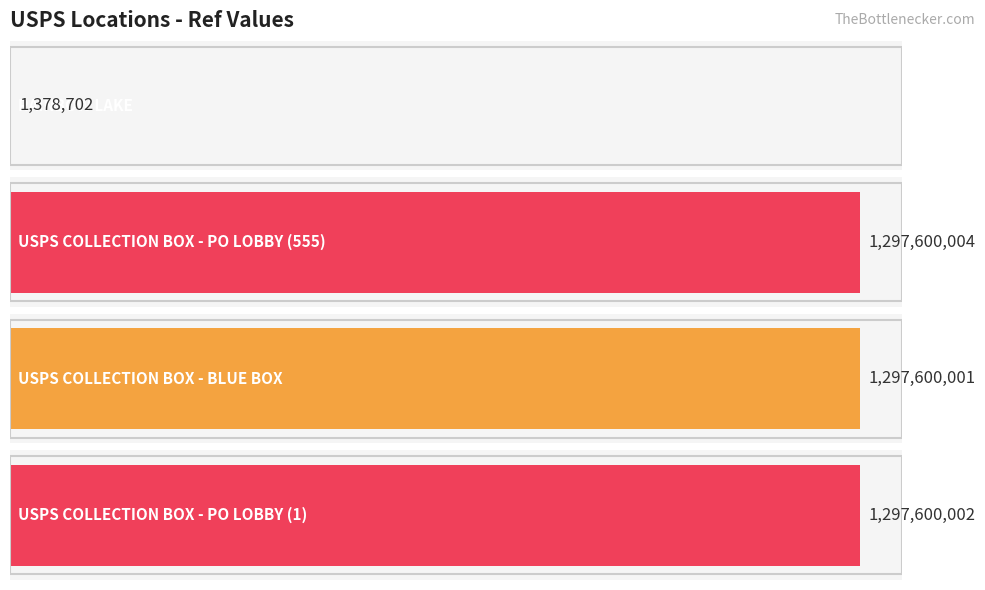

What is the ratio of the value at USPS COLLECTION BOX - PO LOBBY (1) to the value at USPS COLLECTION BOX - PO LOBBY (555)?

1.0